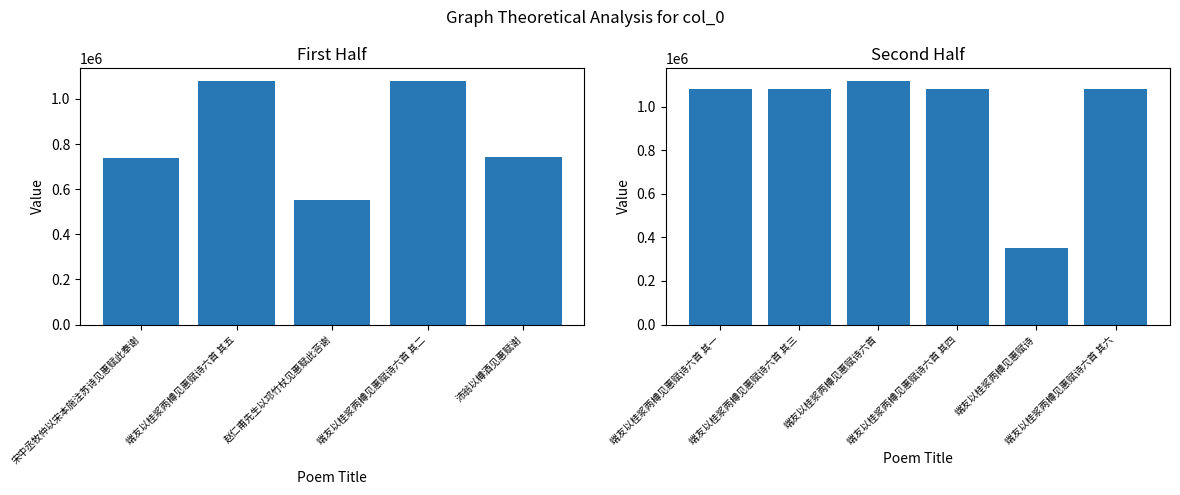

What is the sum of all values?

9988224